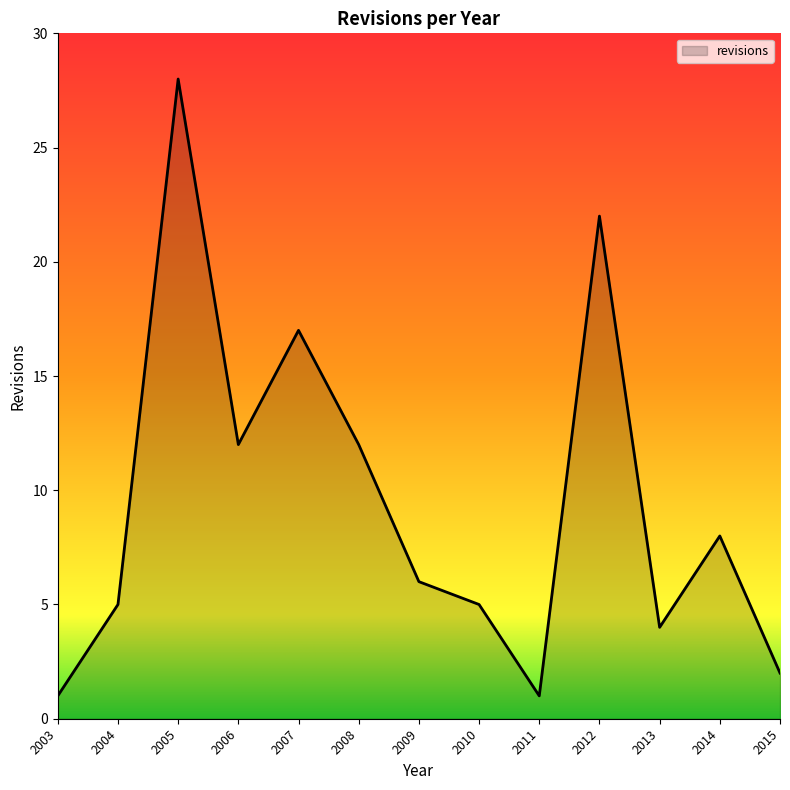

The value at 2011 is 1. True or false?

True